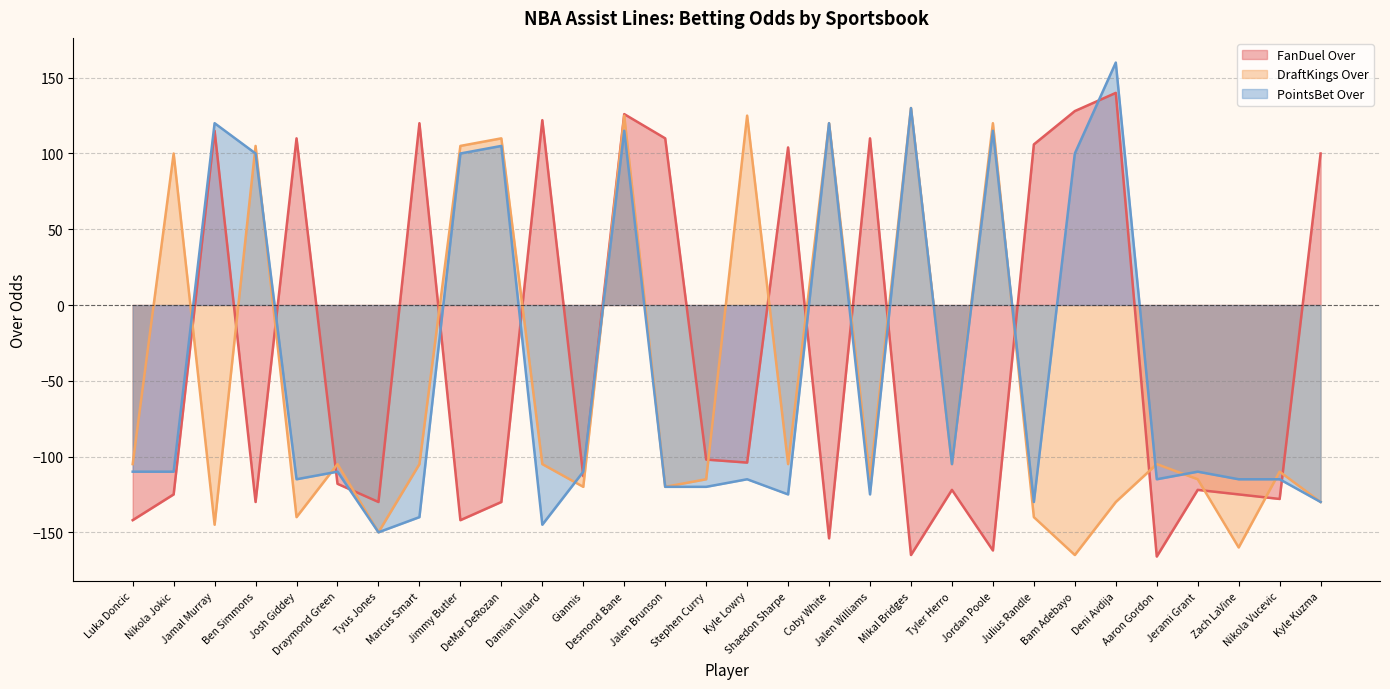

Between Jimmy Butler and Julius Randle, which is larger?

Julius Randle